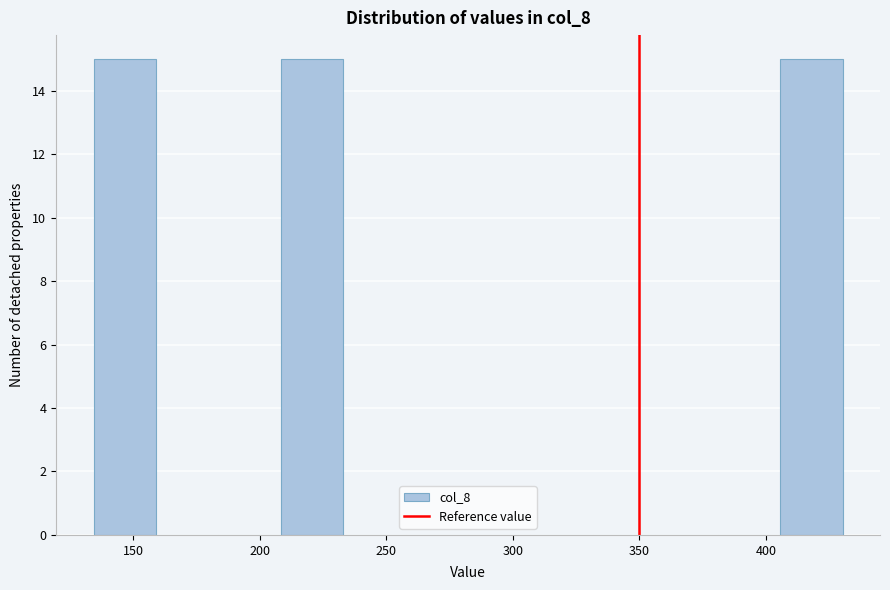

Reading left to right, transcribe this chart: for each bar, give the range it covers on the x-axis and its height. Neither the bar edges nor the heights are printed on the chart, so give them approximately, as read against the axes.

135 to 160: 15
160 to 185: 0
185 to 210: 0
210 to 235: 15
235 to 260: 0
260 to 280: 0
280 to 305: 0
305 to 330: 0
330 to 355: 0
355 to 380: 0
380 to 405: 0
405 to 430: 15